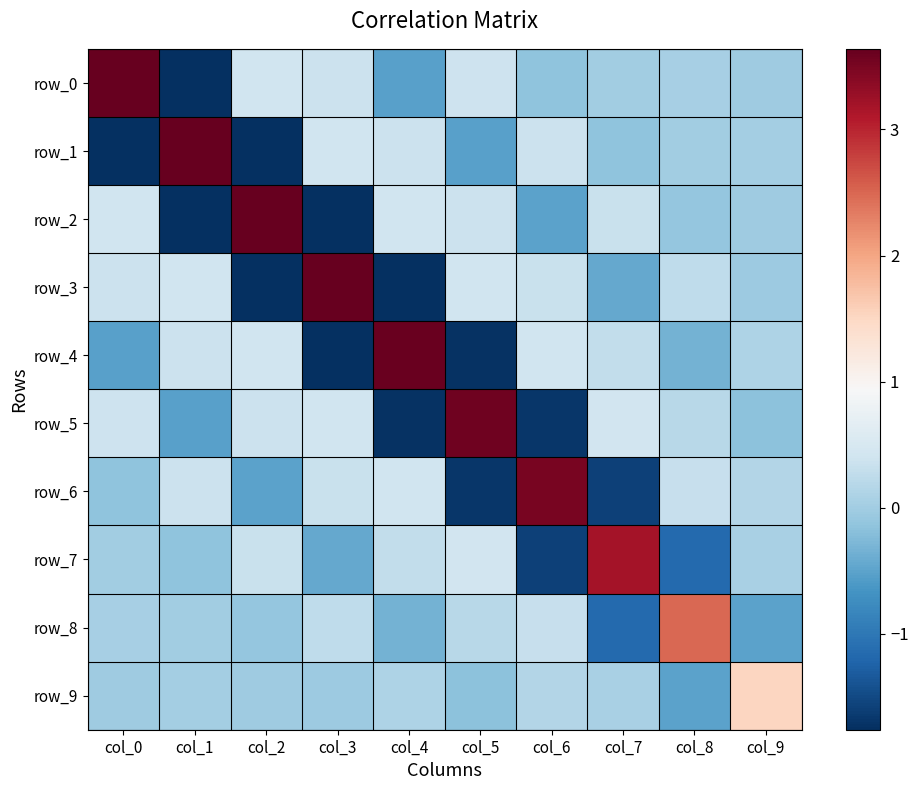

At col_3, list the series in order from largest to smallest.

row_3, row_1, row_5, row_0, row_6, row_8, row_9, row_7, row_4, row_2